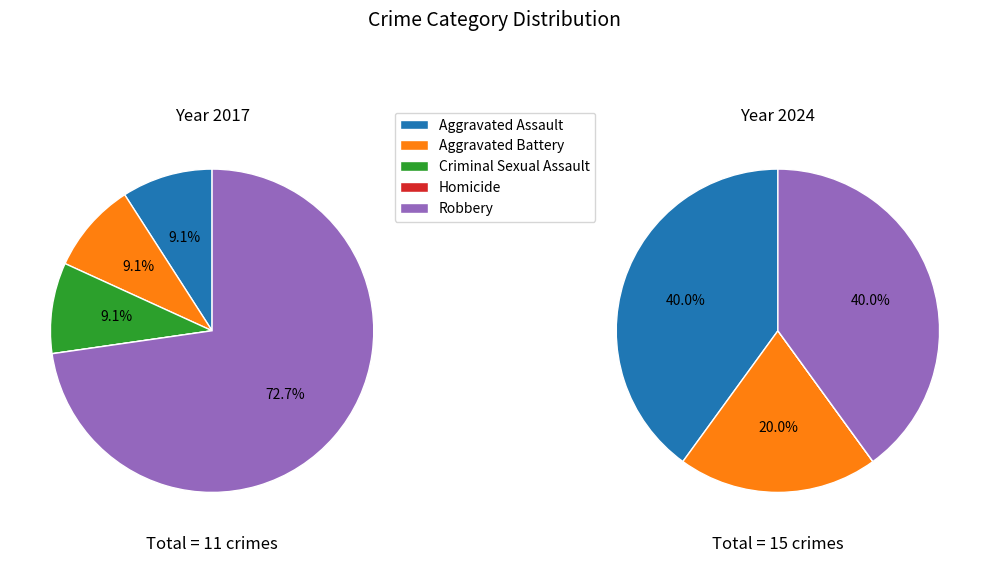

To the nearest percent, what is the average slice percentage?

20%